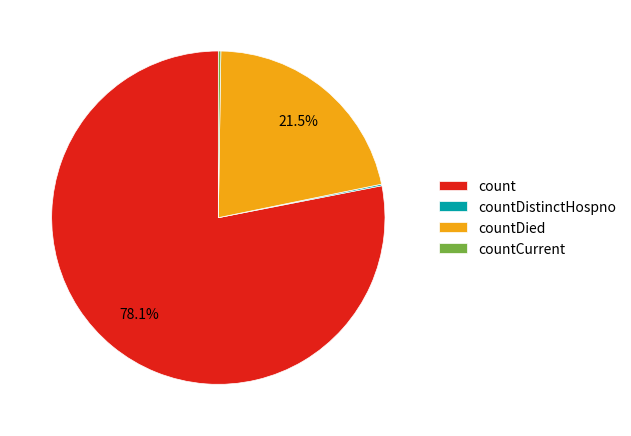

Which category has the biggest portion of the pie?

count